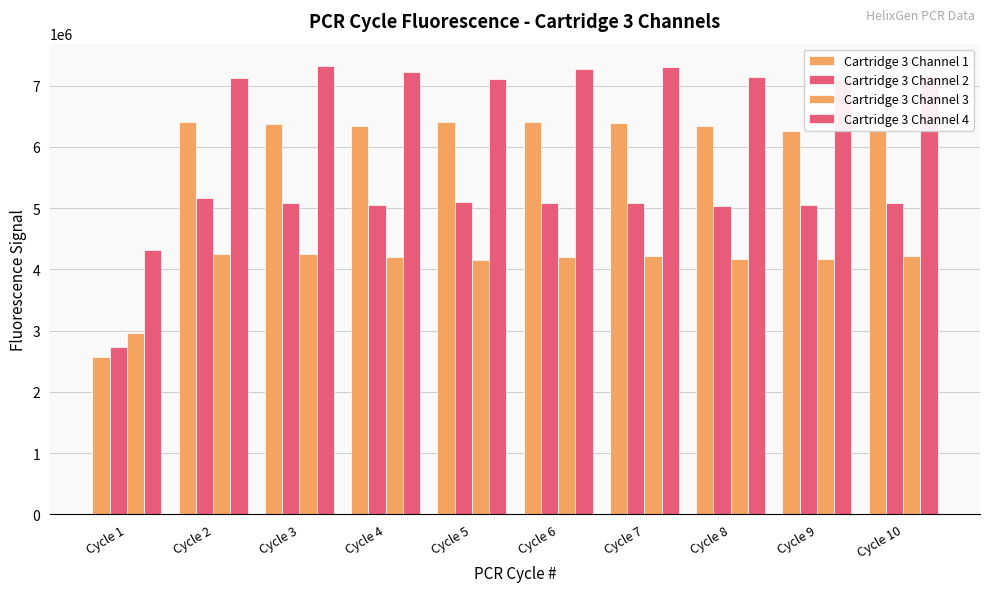

Which series changed the most between Cycle 7 and Cycle 9?

Cartridge 3 Channel 4